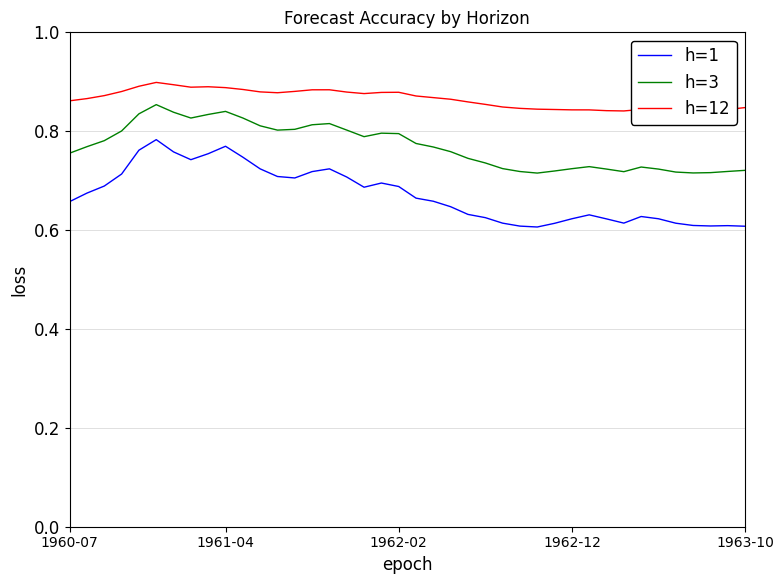

Reading right to left, list all the values displayed in this chart.

h=1: 0.6	0.6	0.6	0.6	0.6	0.6	0.6	0.6	0.6	0.6	0.6	0.6	0.6	0.6	0.6	0.6	0.6	0.6	0.7	0.7	0.7	0.7	0.7	0.7	0.7	0.7	0.7	0.7	0.7	0.7	0.8	0.8	0.7	0.8	0.8	0.8	0.7	0.7	0.7	0.7
h=3: 0.7	0.7	0.7	0.7	0.7	0.7	0.7	0.7	0.7	0.7	0.7	0.7	0.7	0.7	0.7	0.7	0.7	0.8	0.8	0.8	0.8	0.8	0.8	0.8	0.8	0.8	0.8	0.8	0.8	0.8	0.8	0.8	0.8	0.8	0.9	0.8	0.8	0.8	0.8	0.8
h=12: 0.8	0.8	0.8	0.8	0.8	0.8	0.8	0.8	0.8	0.8	0.8	0.8	0.8	0.8	0.8	0.9	0.9	0.9	0.9	0.9	0.9	0.9	0.9	0.9	0.9	0.9	0.9	0.9	0.9	0.9	0.9	0.9	0.9	0.9	0.9	0.9	0.9	0.9	0.9	0.9